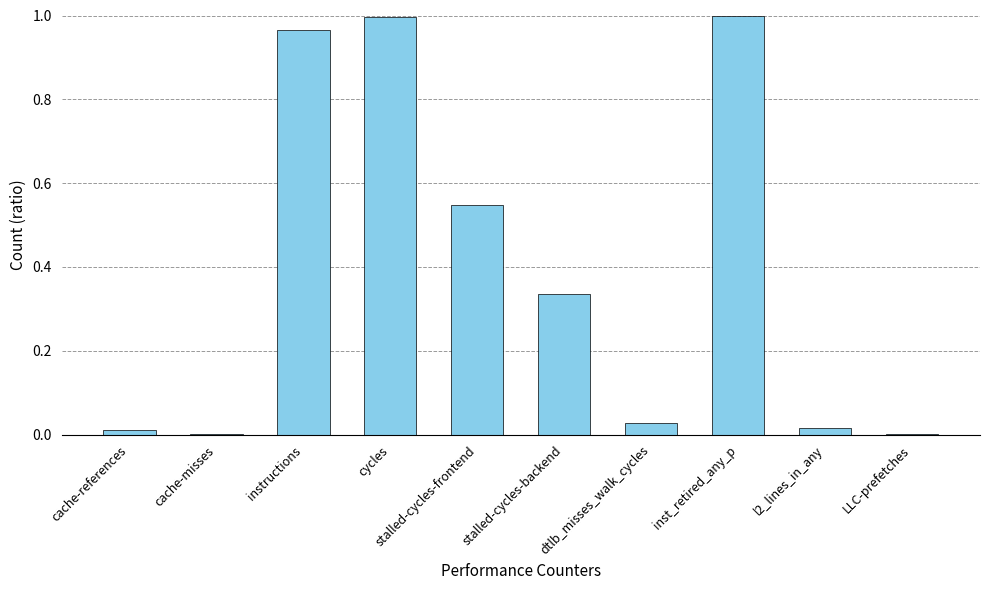

How many series are shown in this chart?

1